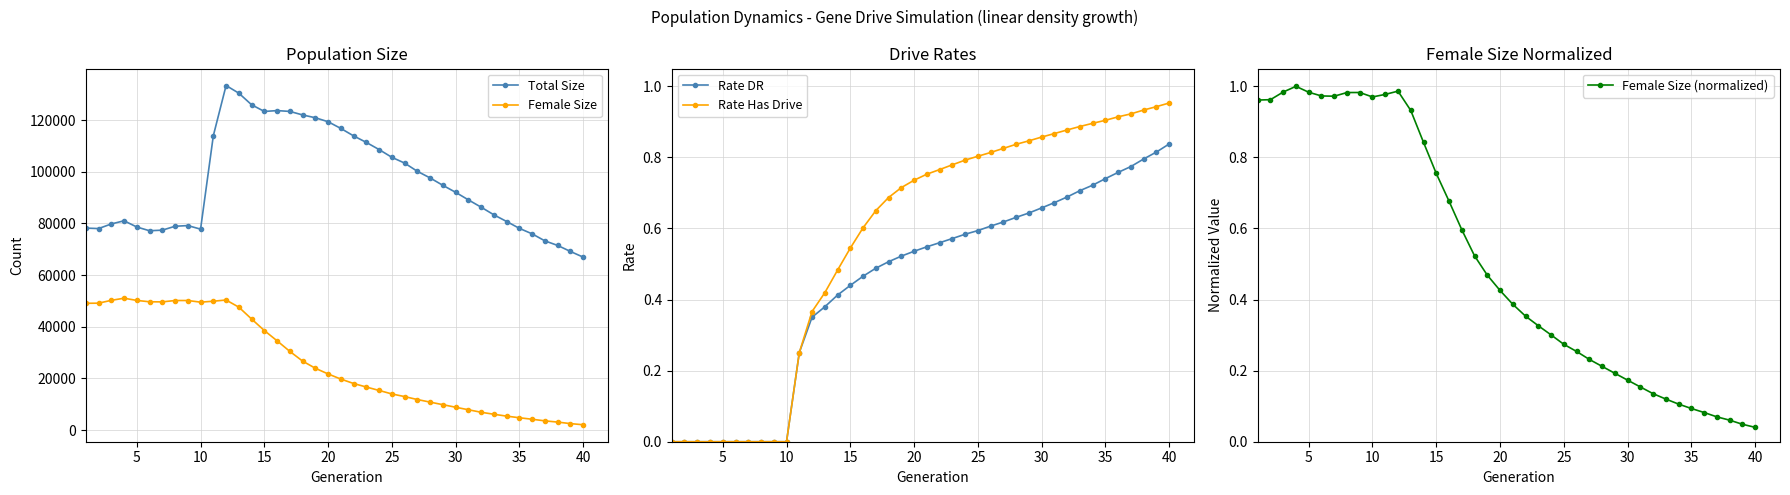

True or false: Female Size has more than 2 interior local peaks.

True